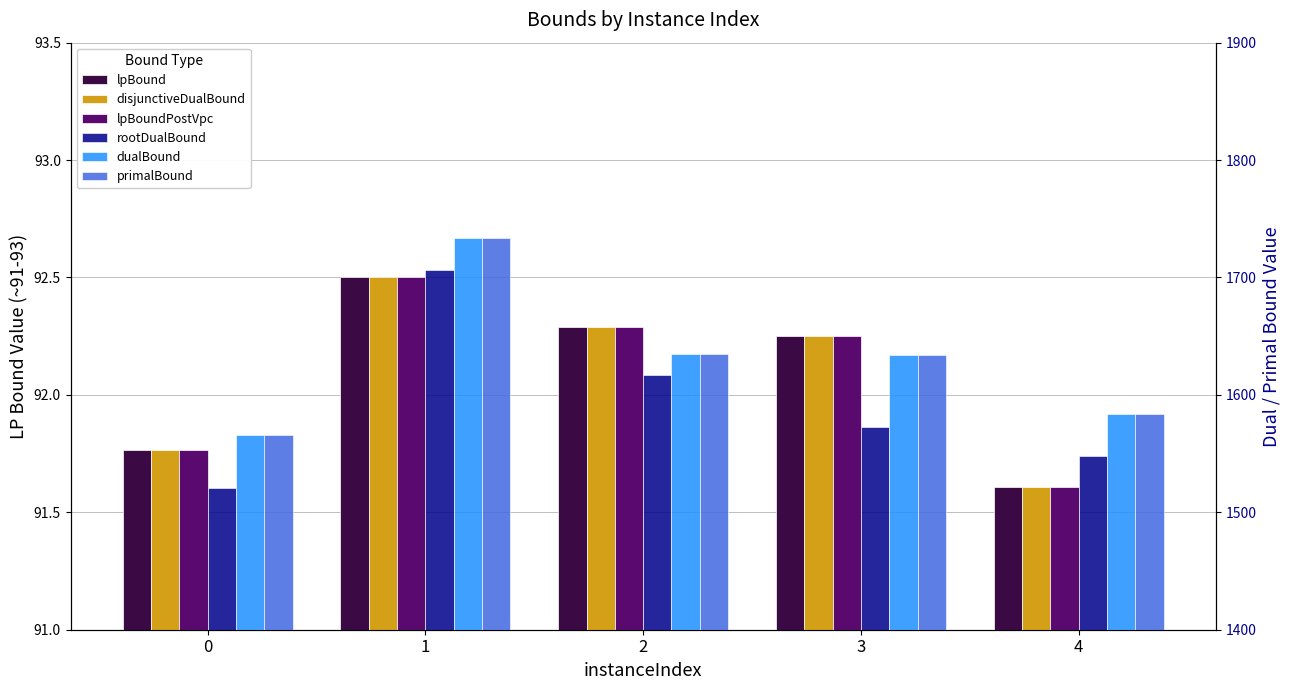

Is it true that lpBound equals 91.8 at 0?

True